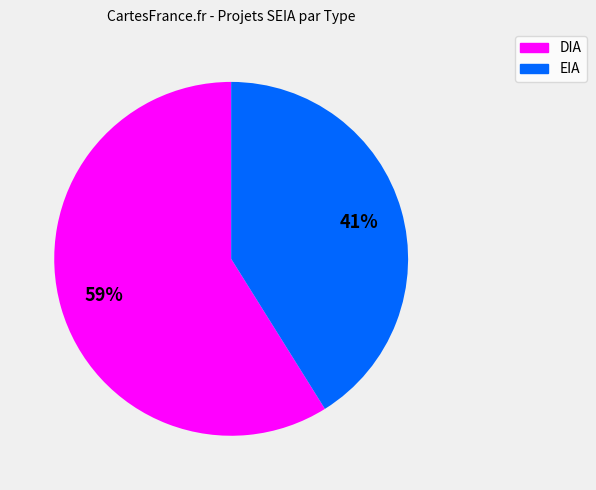

Approximately how many times larger is the value at DIA compared to EIA?

1.4